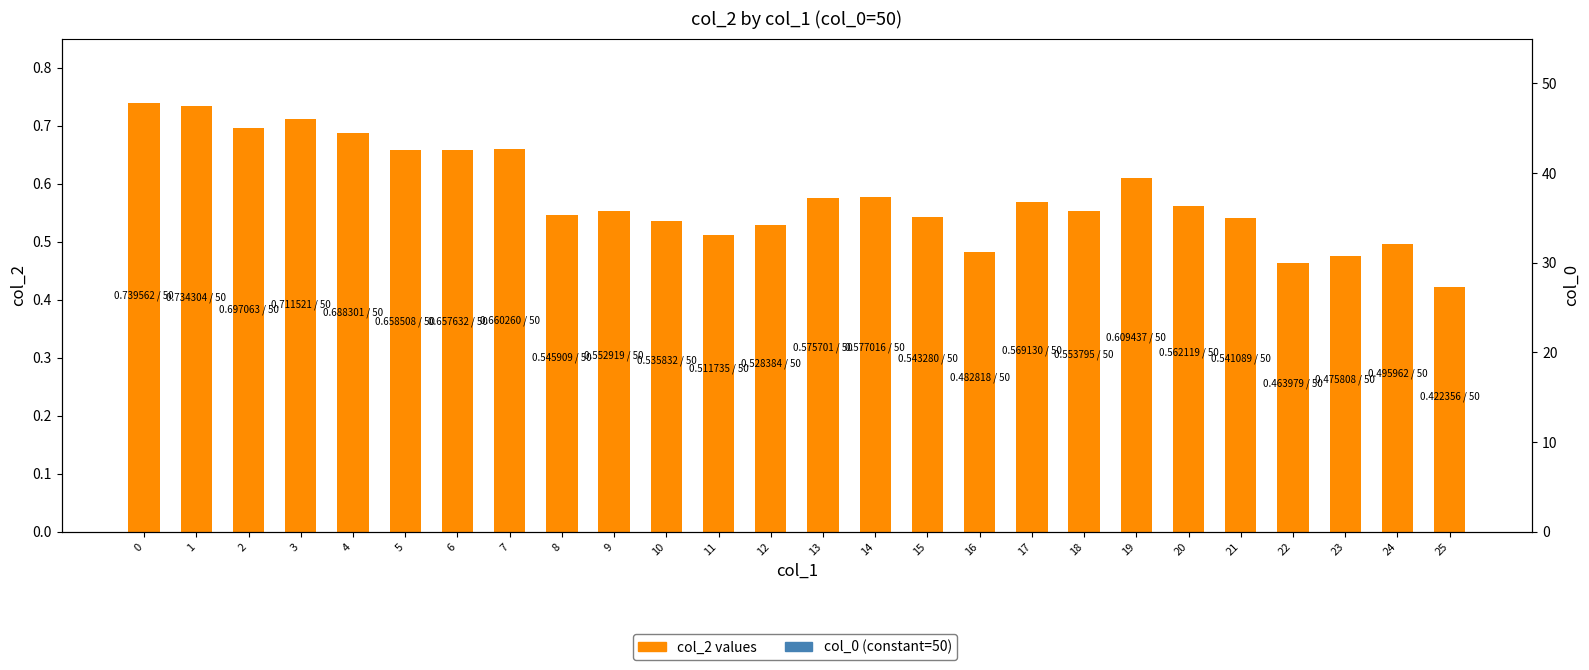

Rank the categories by value from highest to lowest.

0, 1, 3, 2, 4, 7, 5, 6, 19, 14, 13, 17, 20, 18, 9, 8, 15, 21, 10, 12, 11, 24, 16, 23, 22, 25